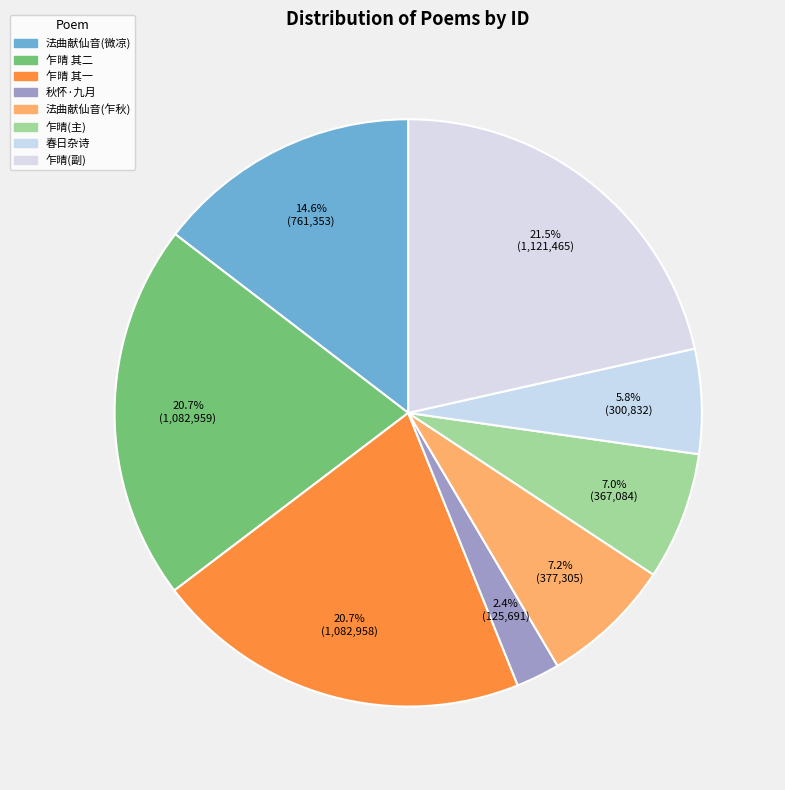

To the nearest percent, what is the difference between the largest and smallest slice percentages?

19%